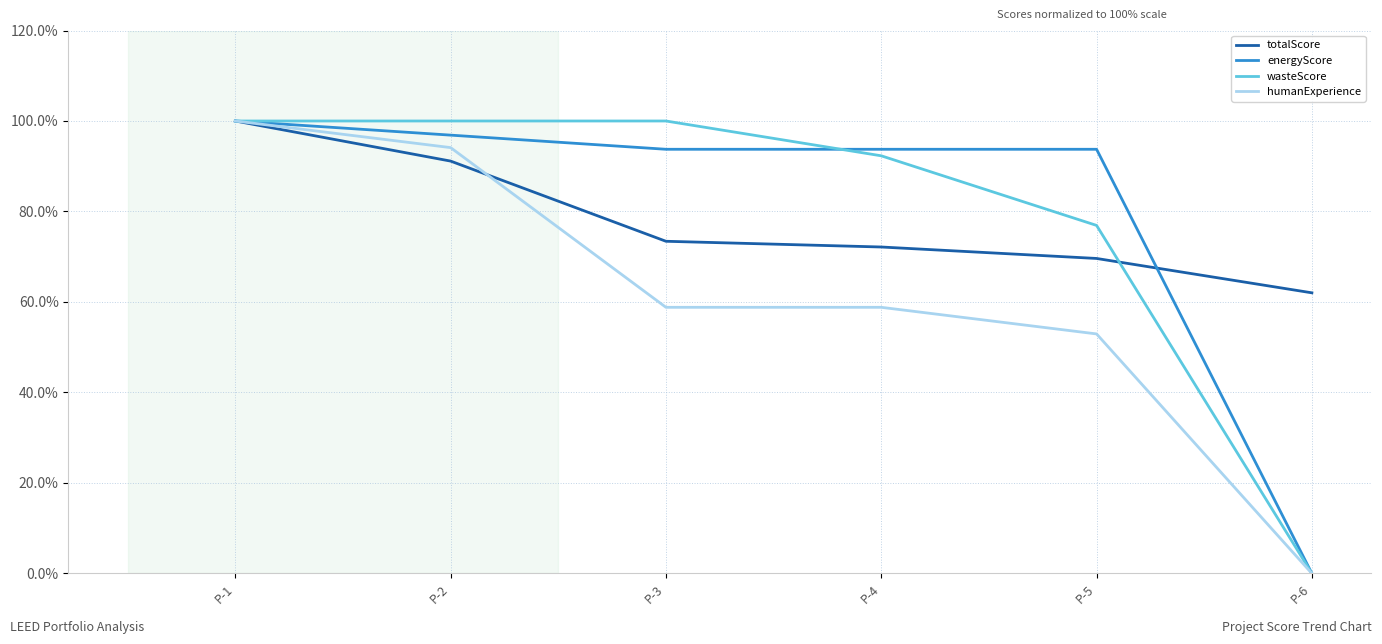

The value of energyScore at P-5 is 93.8. True or false?

True